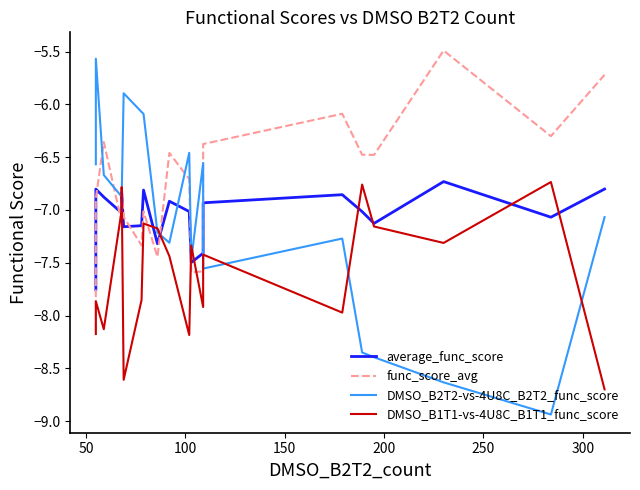

What are all the series names shown in the legend?

average_func_score, func_score_avg, DMSO_B2T2-vs-4U8C_B2T2_func_score, DMSO_B1T1-vs-4U8C_B1T1_func_score